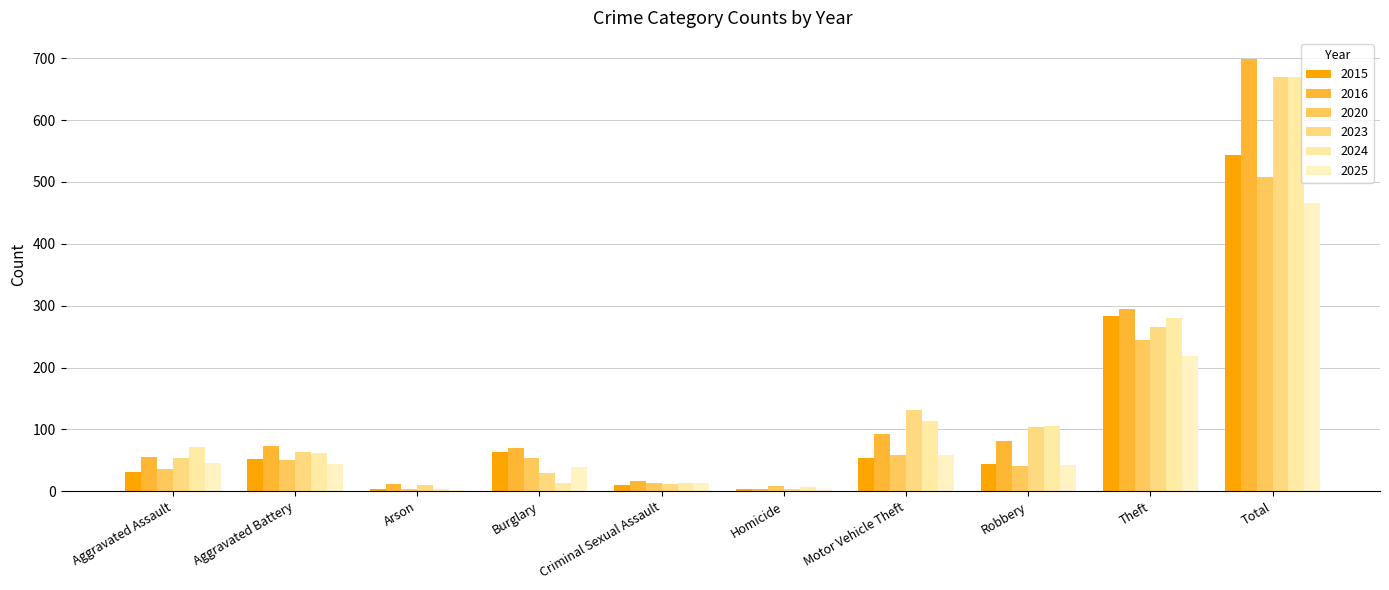

What is the difference between the 2024 values at Aggravated Battery and Robbery?

45